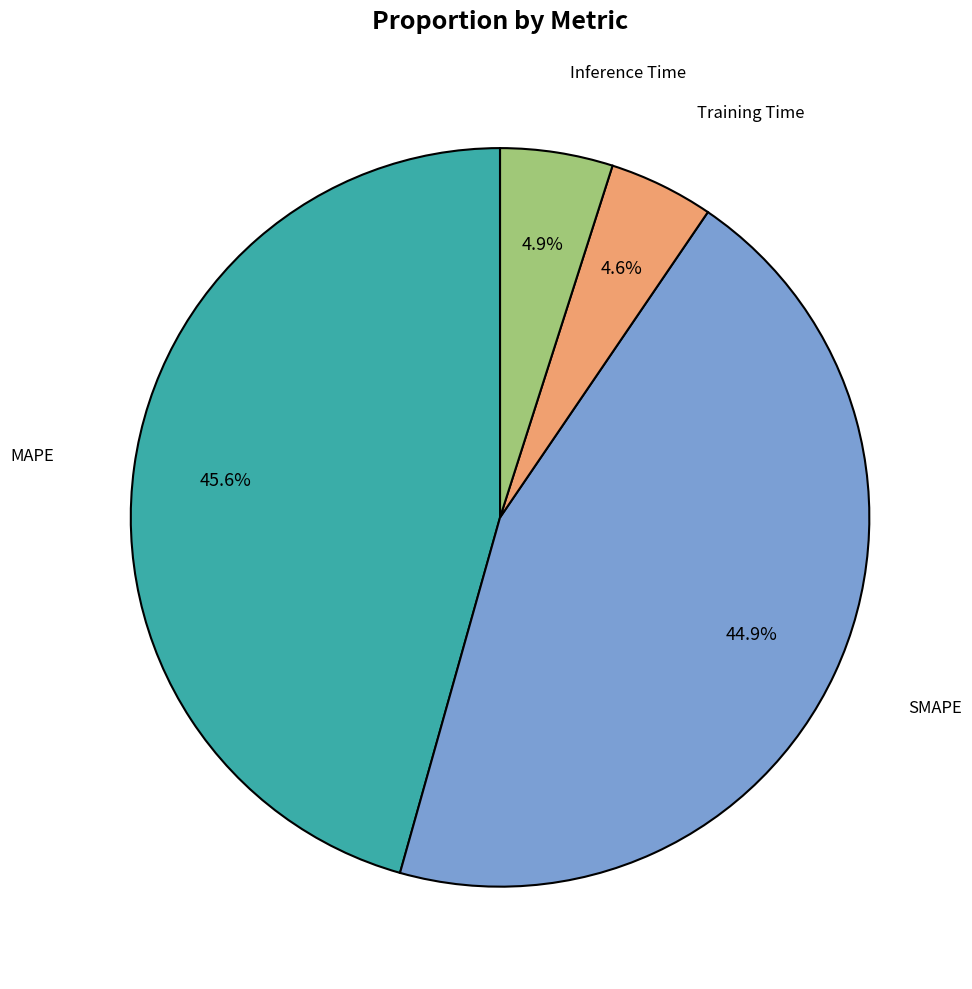

To the nearest percent, what is the average slice percentage?

20%